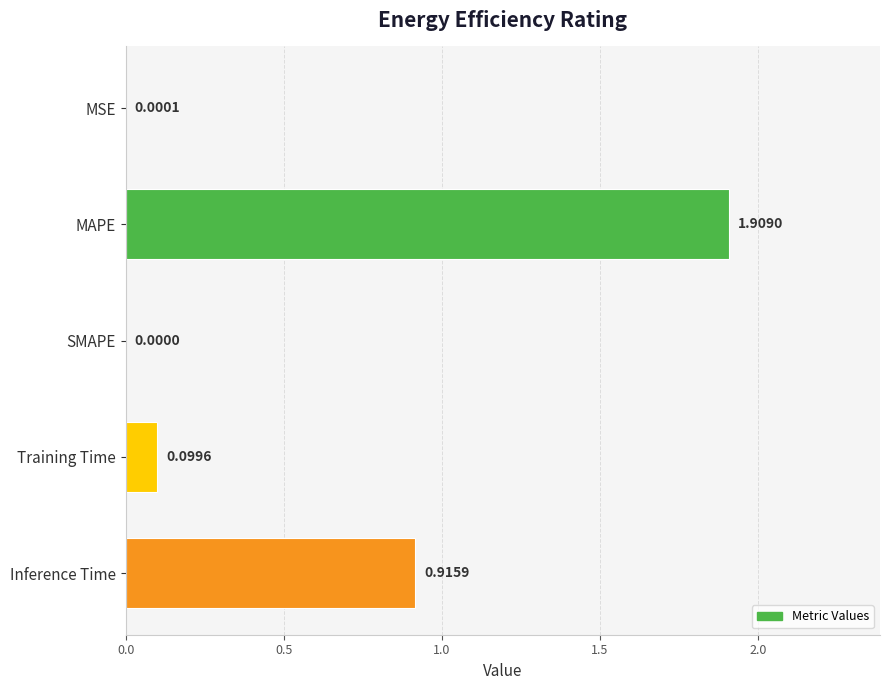

At which label is the value closest to 0?

SMAPE